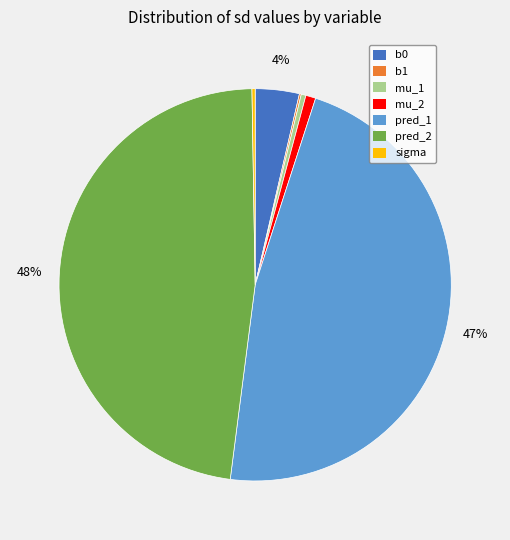

Which slice is the largest?

pred_2